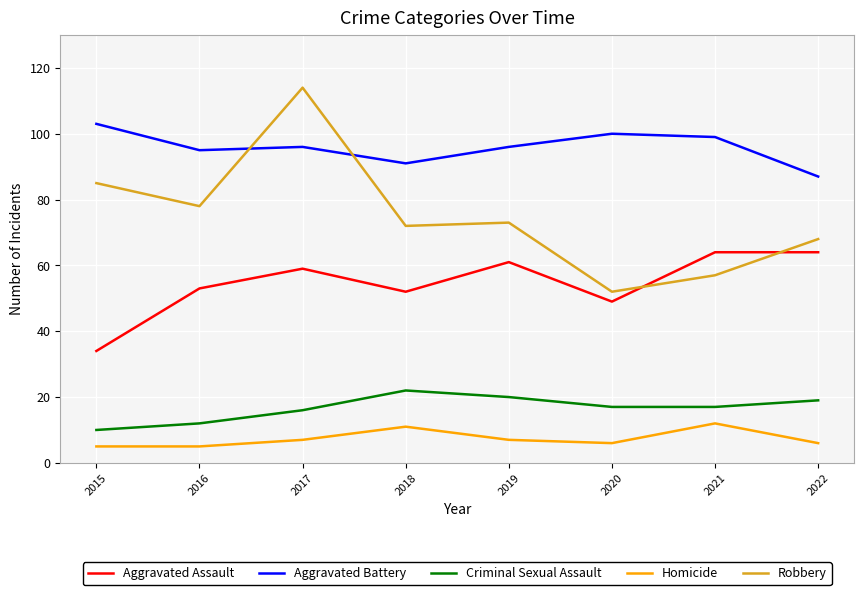

Where is Robbery nearest to the value 83?

2015